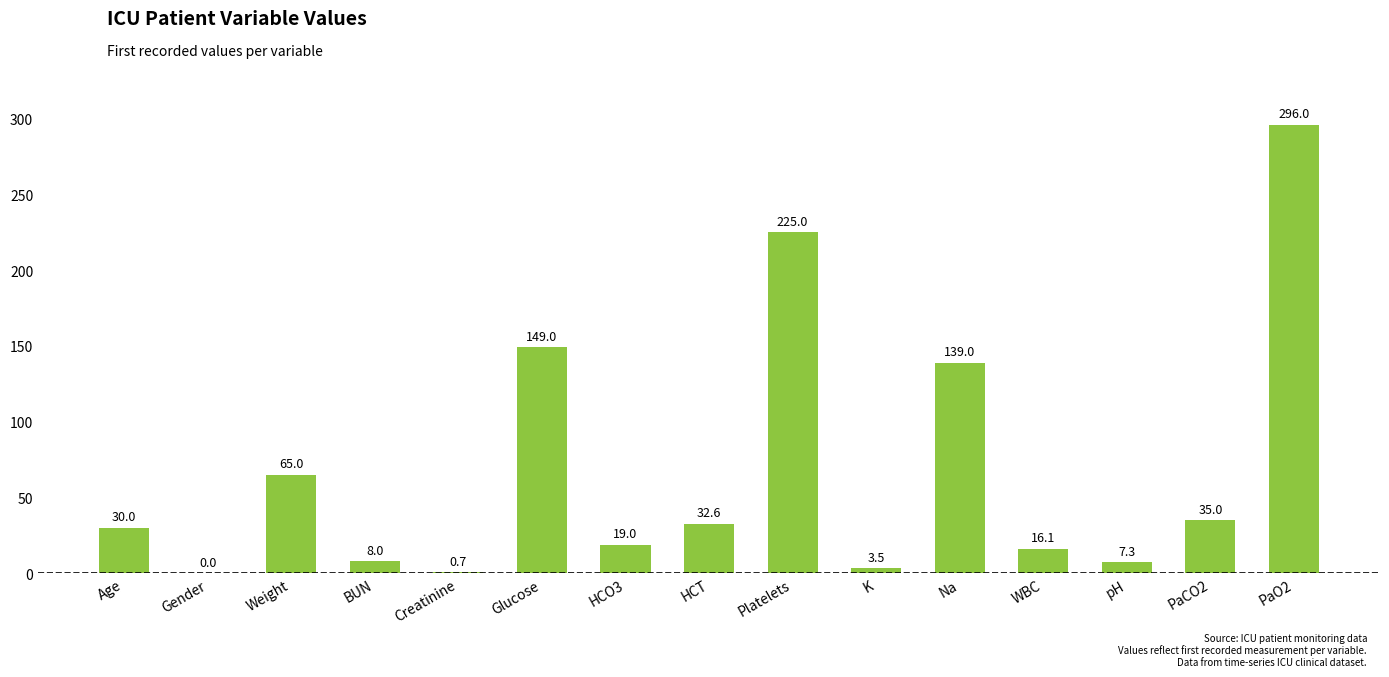

What is the average value?

68.4